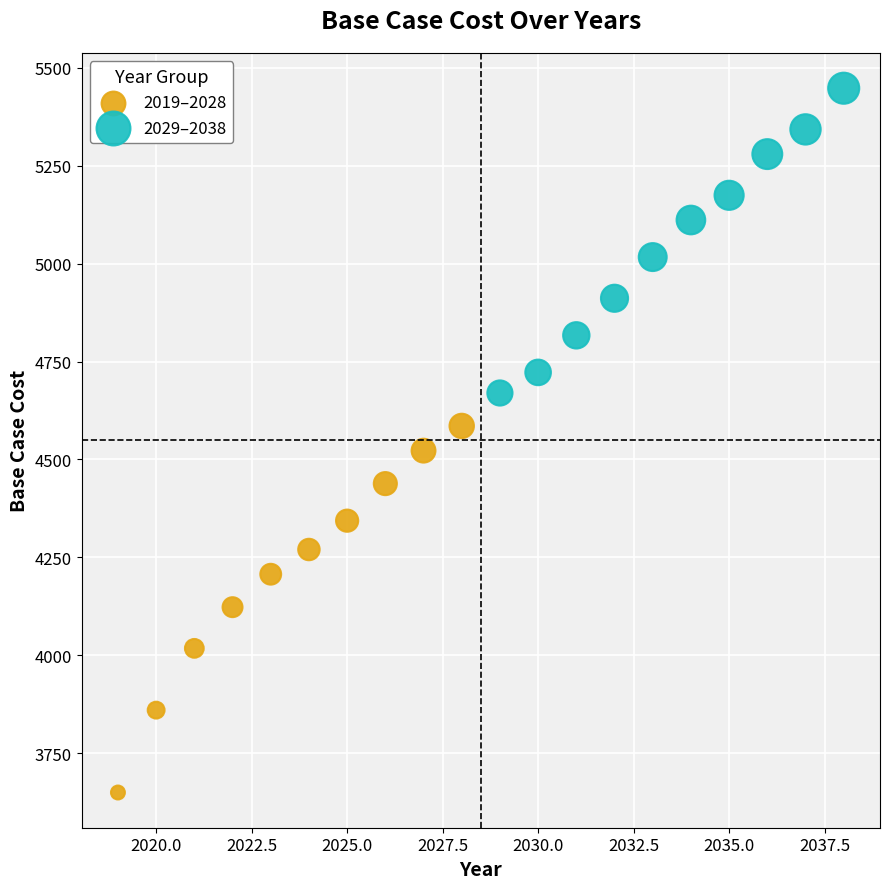

Which series reaches the minimum Y coordinate?

2019–2028